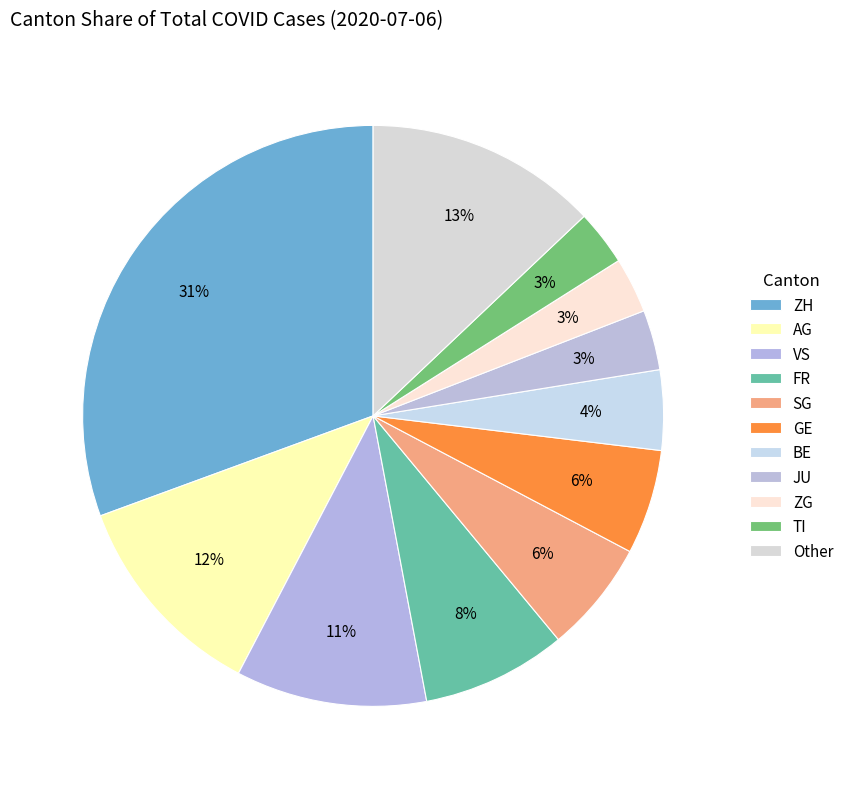

How many slices are in this pie chart?

11